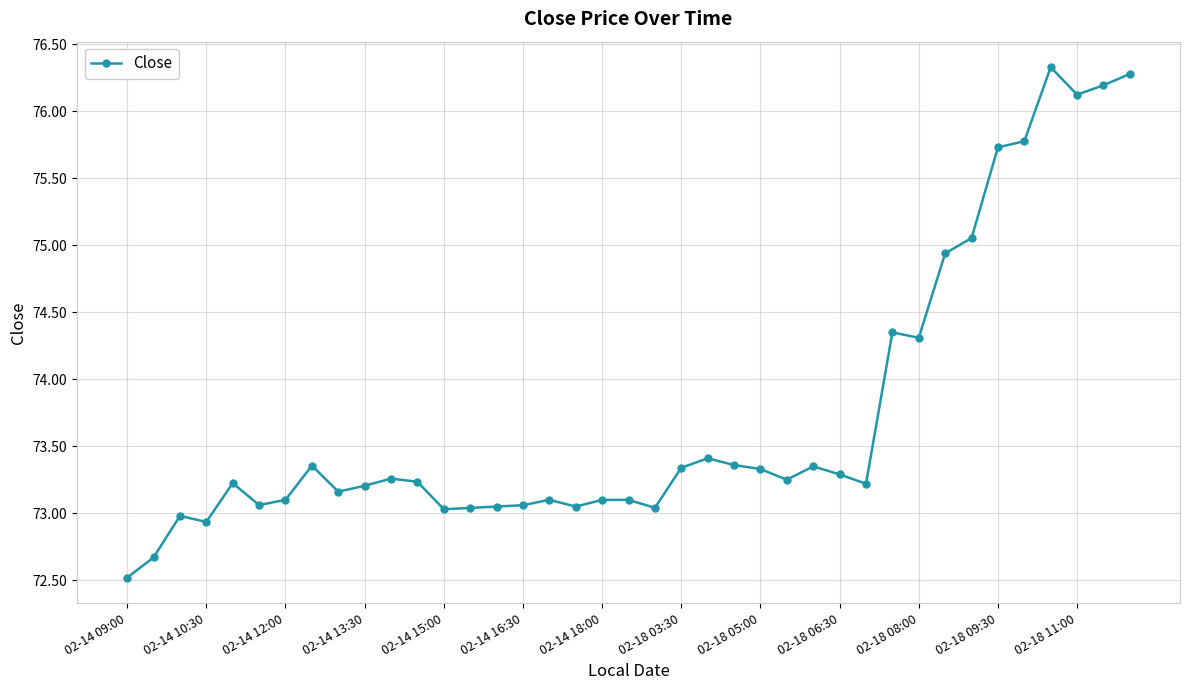

What is the value of the 7th point from the left?

73.1